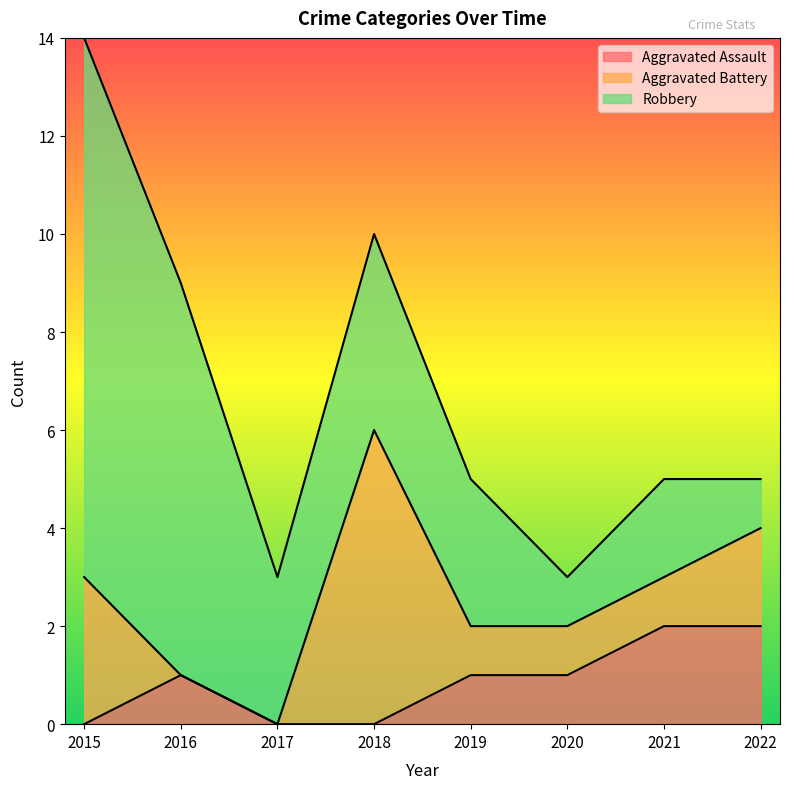

Which series has the widest spread of values?

Robbery